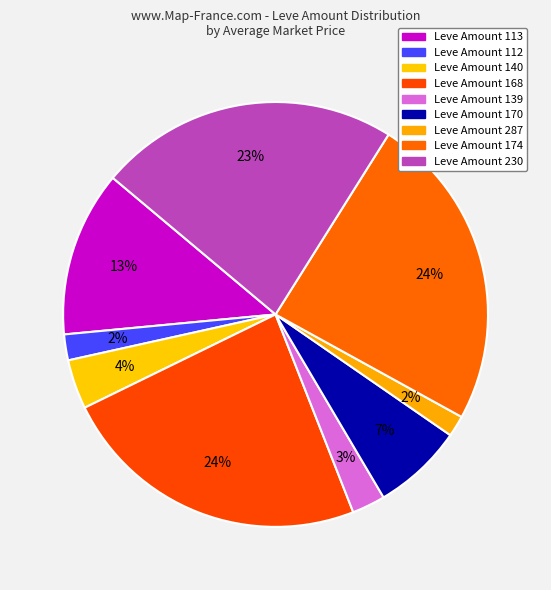

Which slice is the smallest?

112